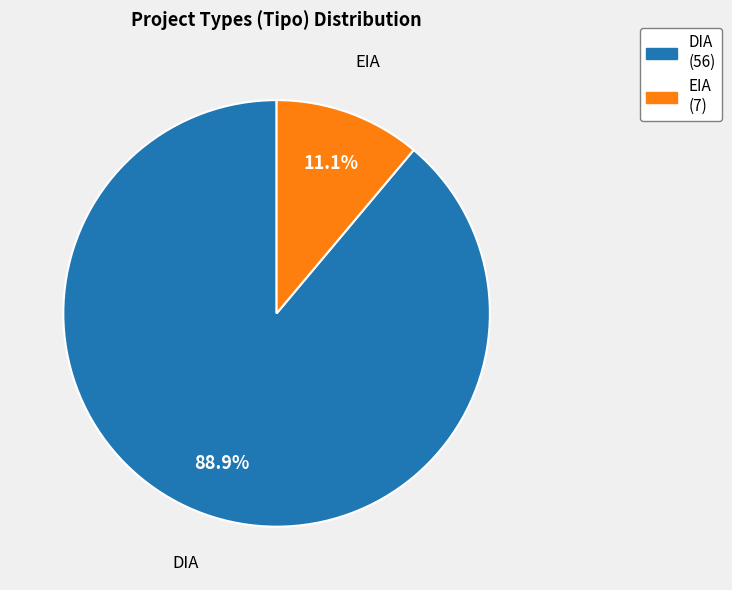

True or false: EIA accounts for 11% of the total.

True